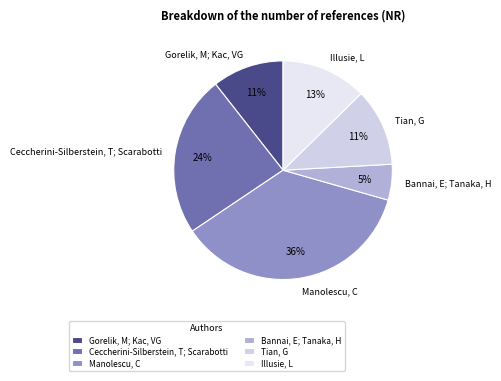

Is there any slice that represents more than half of the pie?

No